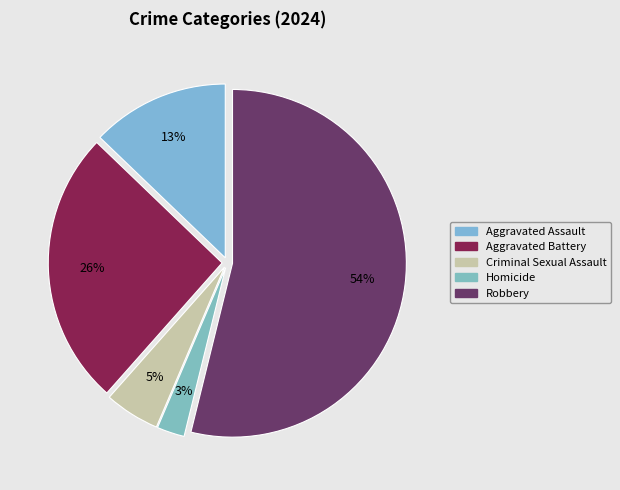

How many slices are in this pie chart?

5